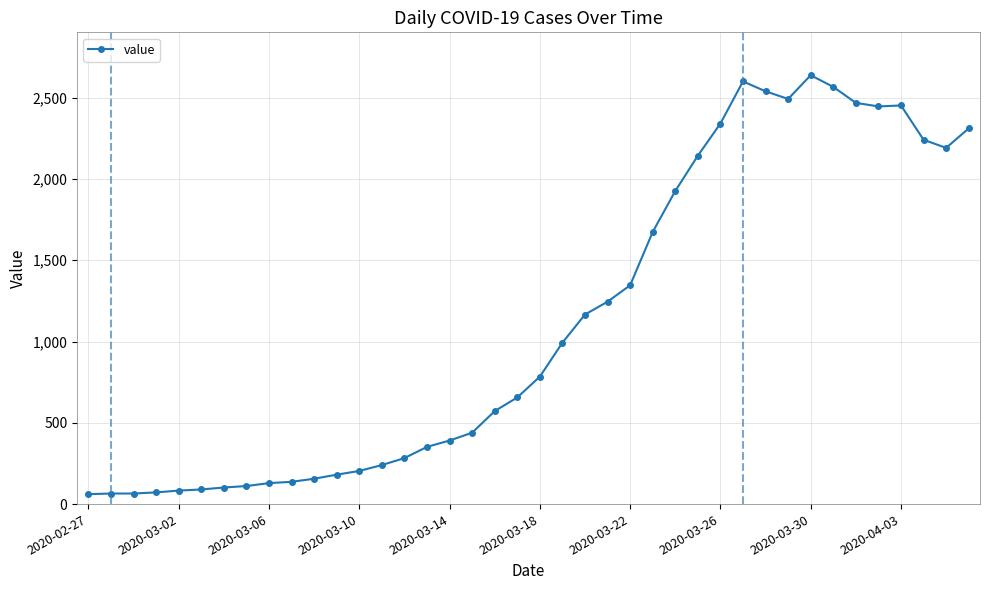

What is the value of the 6th point from the left?

90